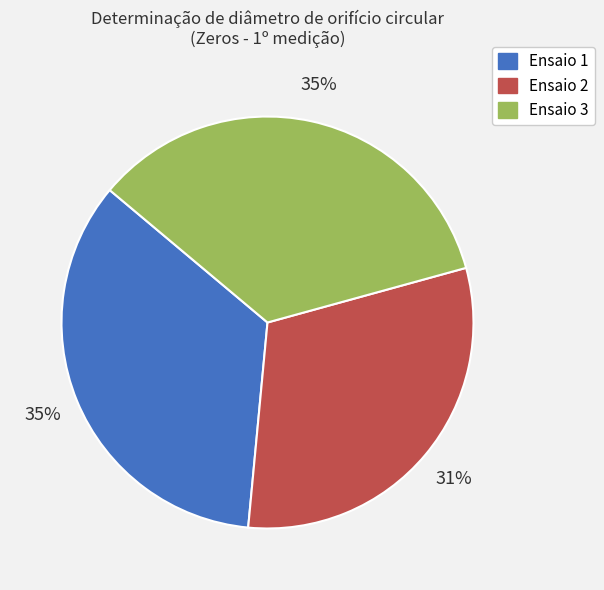

To the nearest percent, what is the combined percentage of Ensaio 2 and Ensaio 3?

65%